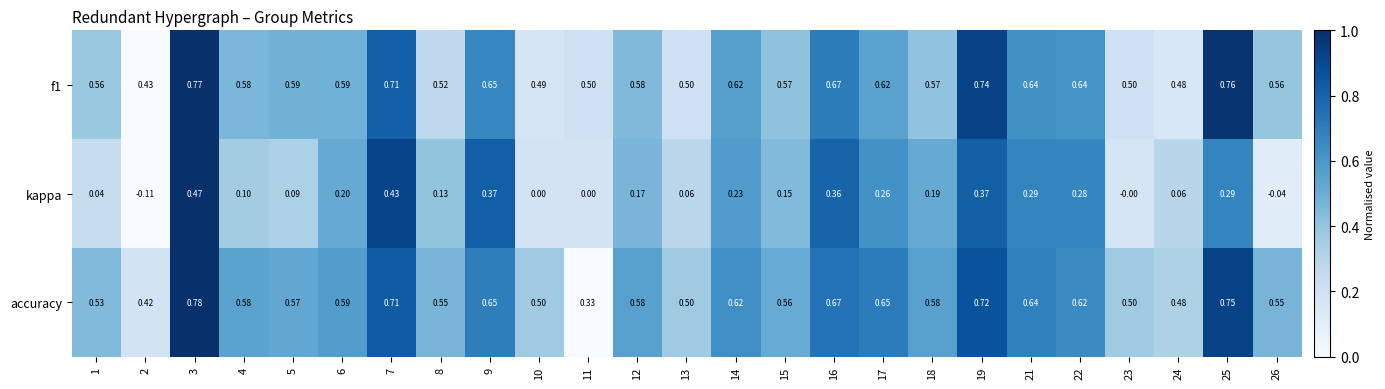

Which series has the largest range (max minus min)?

kappa